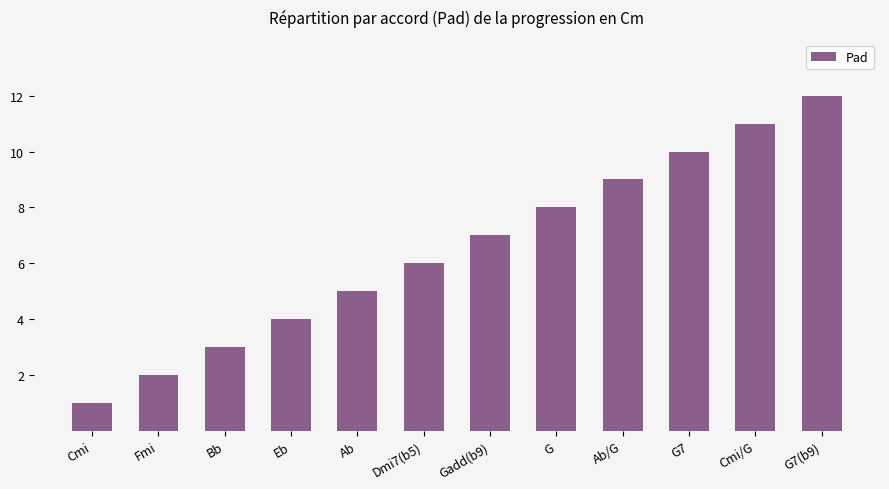

Reading right to left, what are all the values shown in this chart?

G7(b9)=12	Cmi/G=11	G7=10	Ab/G=9	G=8	Gadd(b9)=7	Dmi7(b5)=6	Ab=5	Eb=4	Bb=3	Fmi=2	Cmi=1